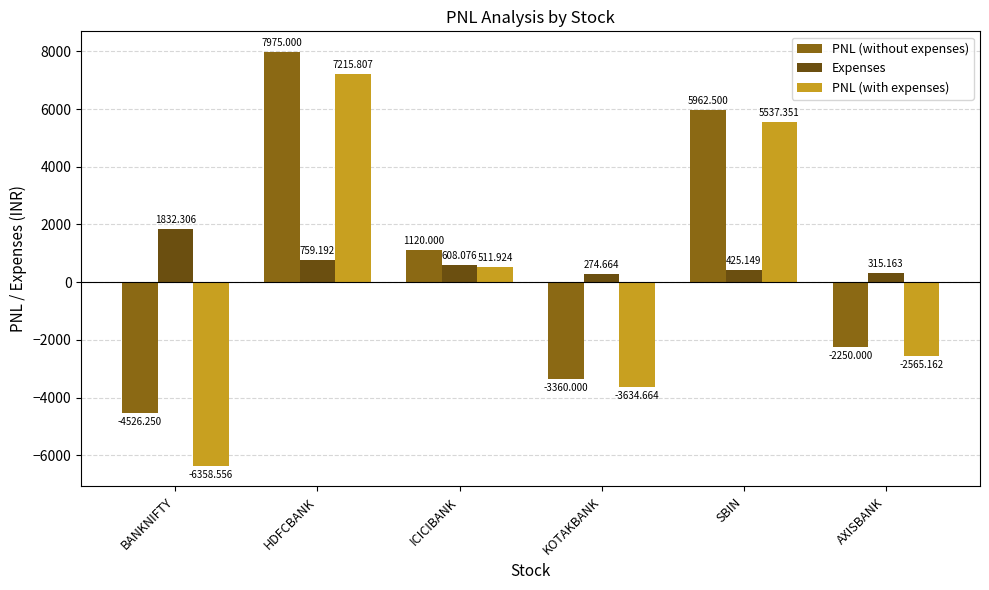

Does the chart contain stacked bars?

No